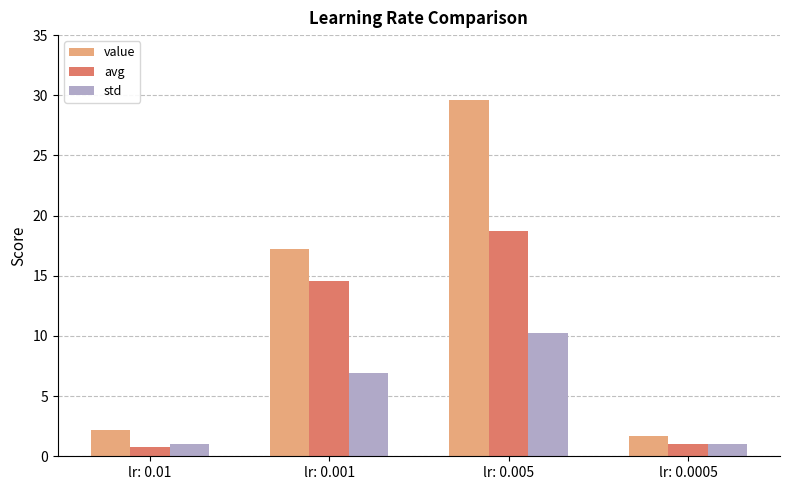

Rank the series by their average value, from lowest to highest.

std, avg, value